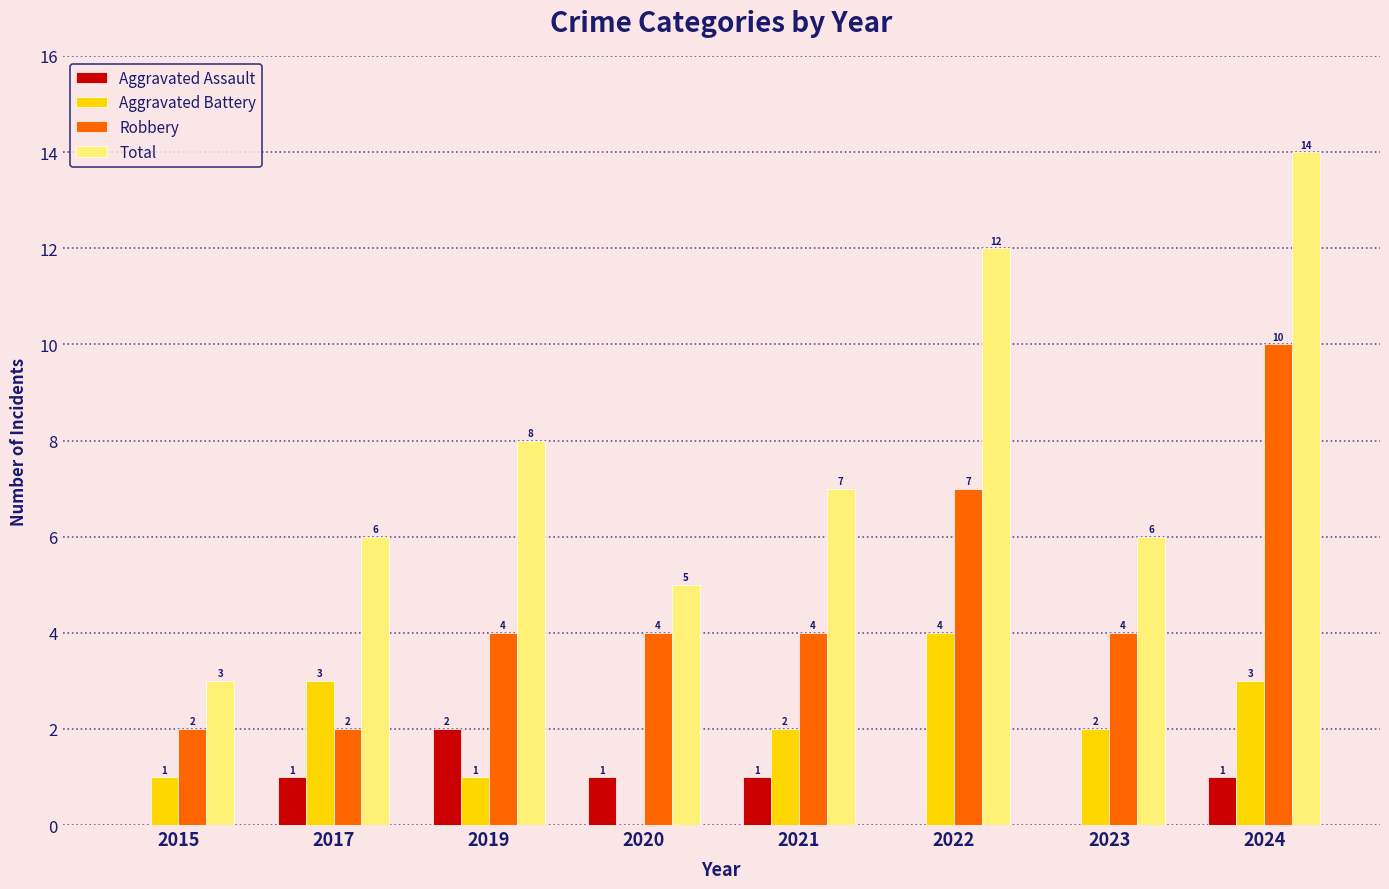

What is the maximum value for Robbery?

10